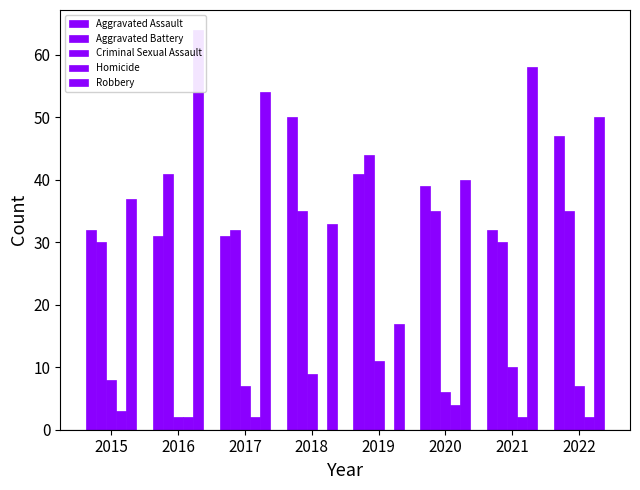

What is the value of the Aggravated Battery bar at the 7th from the left?

30